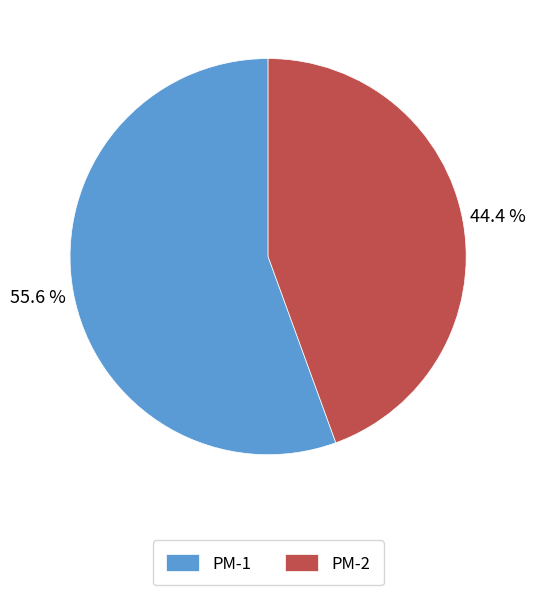

To the nearest percent, what is the difference between the PM-1 and PM-2 slice percentages?

11%